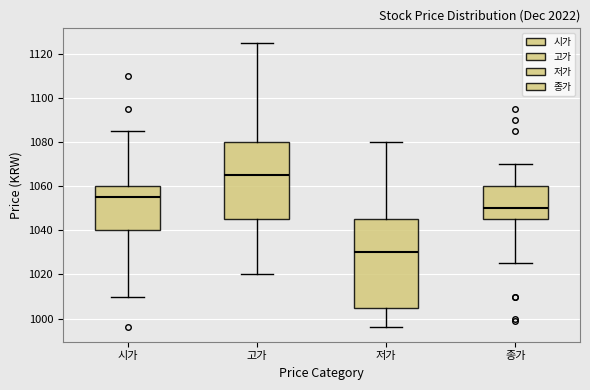

Reading left to right, transcribe this box plot: for each box, give where its median line is, the range the box spans, and where its two whiskers end, as read against the y-axis. The values are not printed on the chart, so give them approximately, as read against the axis.

시가: median 1056, box 1040 to 1060, whiskers 1010 to 1086
고가: median 1066, box 1046 to 1080, whiskers 1020 to 1126
저가: median 1030, box 1006 to 1046, whiskers 996 to 1080
종가: median 1050, box 1046 to 1060, whiskers 1026 to 1070